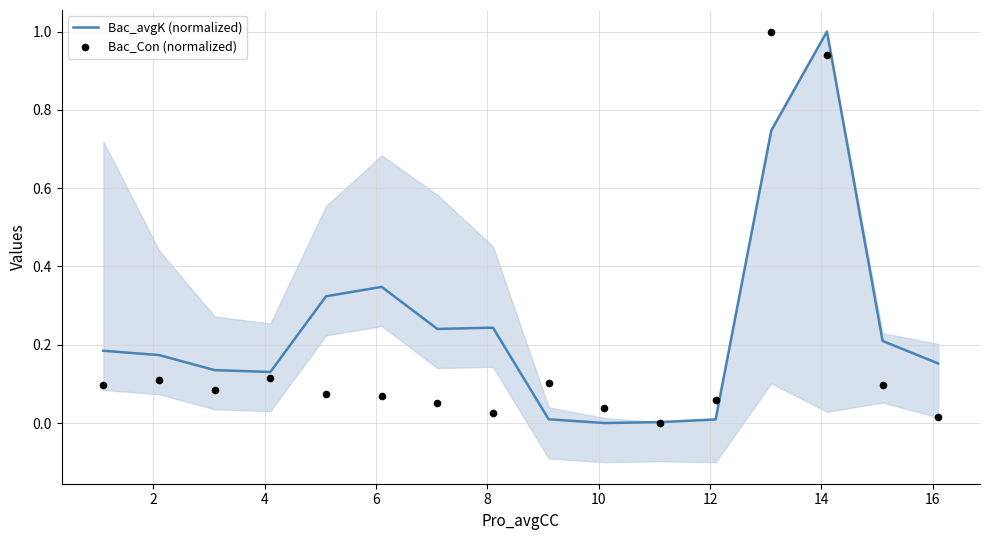

What is the highest value of the Bac_avgK (normalized) series?

1.0